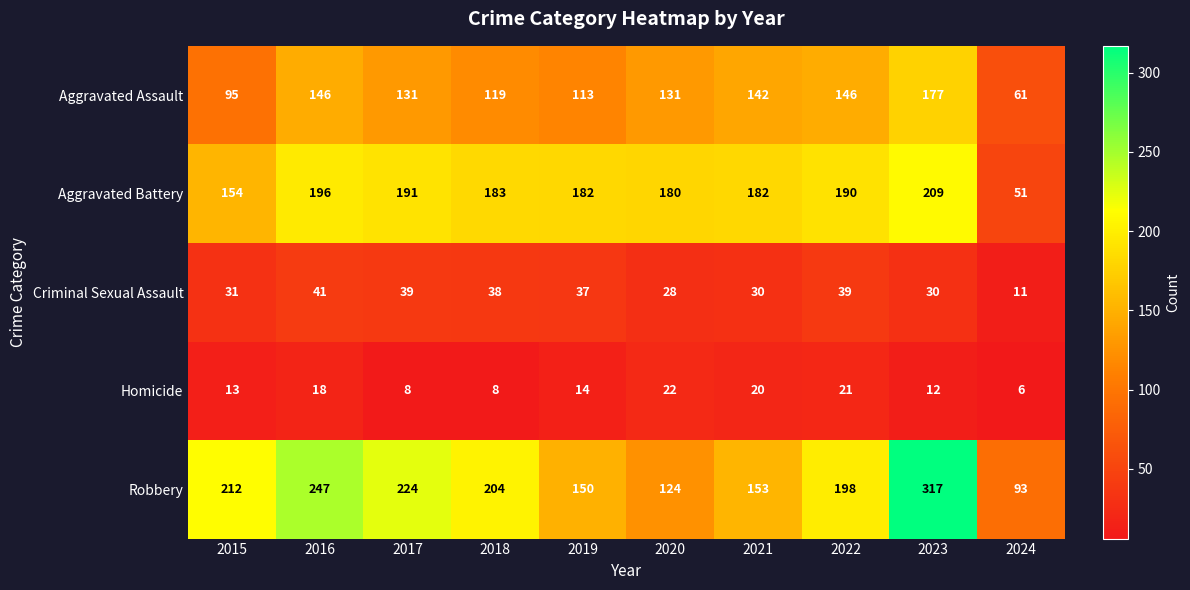

What is the lowest value of the Aggravated Battery series?

51